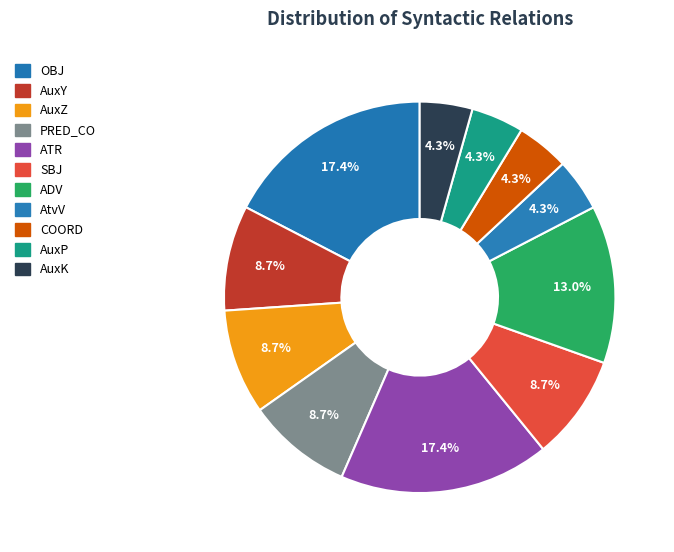

What is the change in value from SBJ to AuxK?

-1